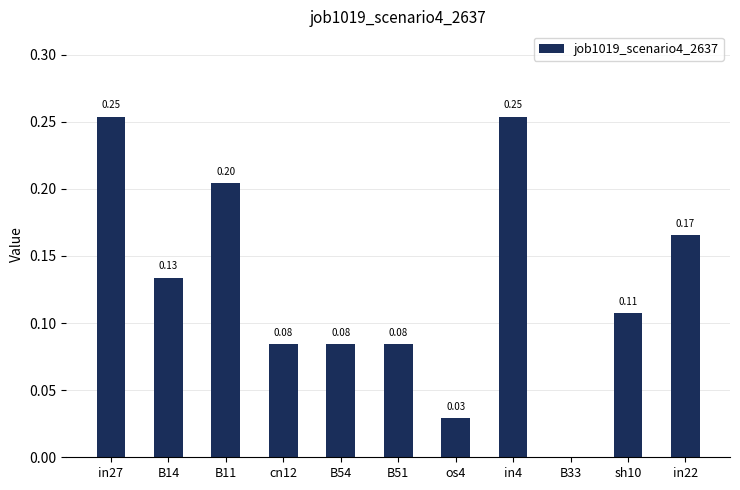

Between B11 and os4, which is larger?

B11